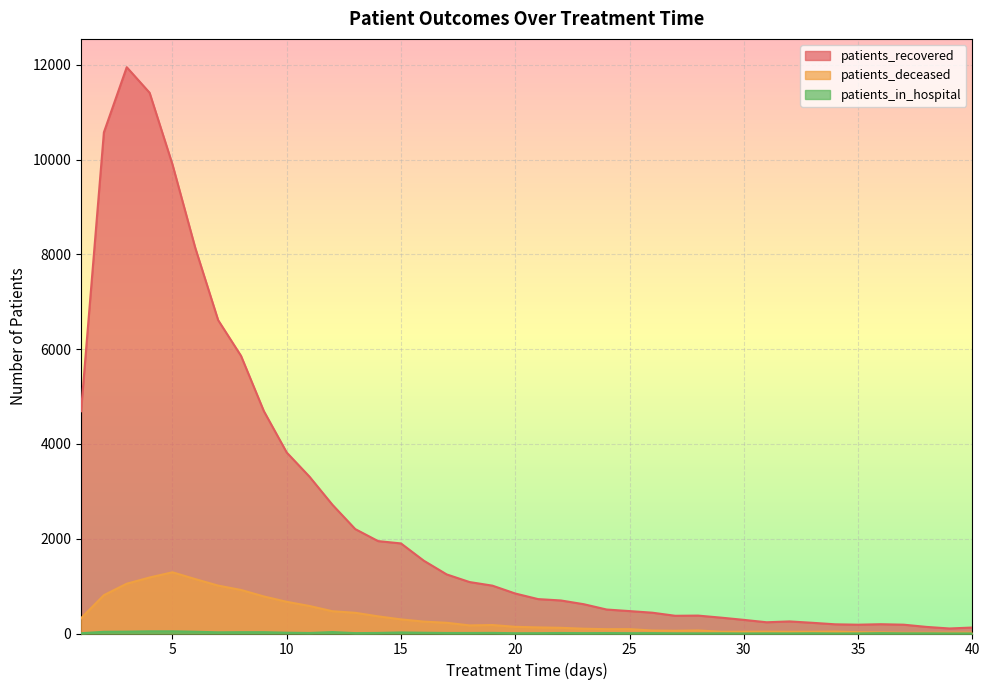

How many categories are shown in the chart?

40